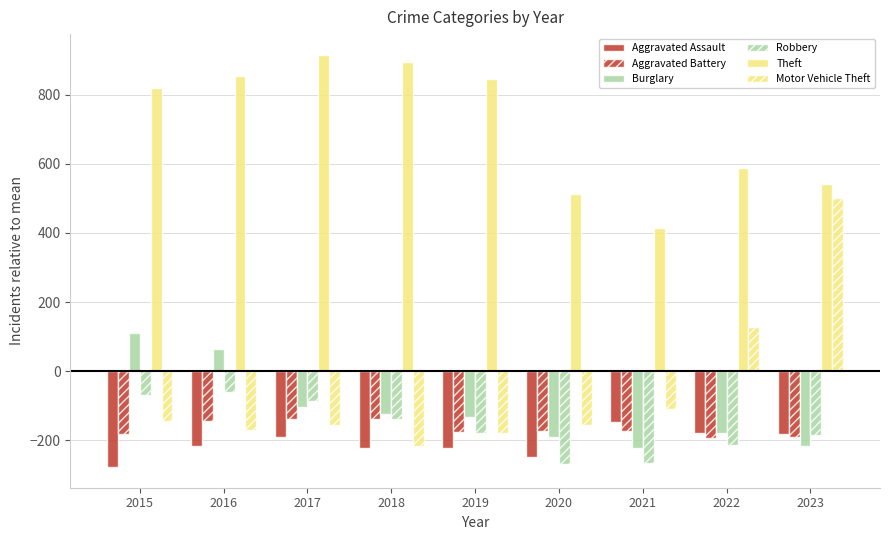

Which series changed the most between 2015 and 2022?

Burglary